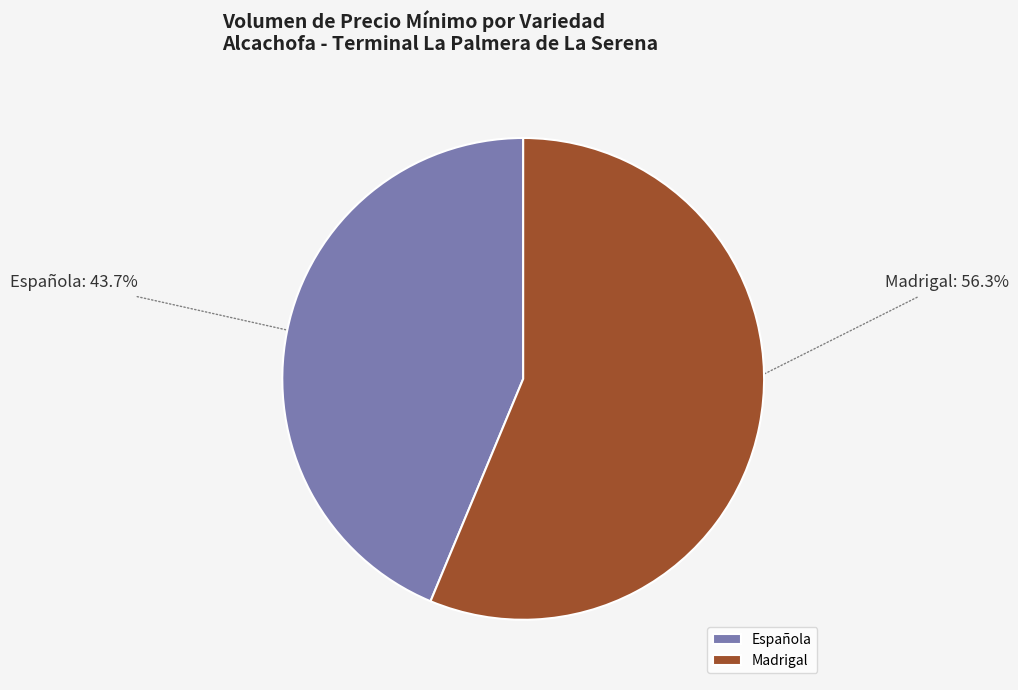

What is the largest slice in the pie chart?

Madrigal